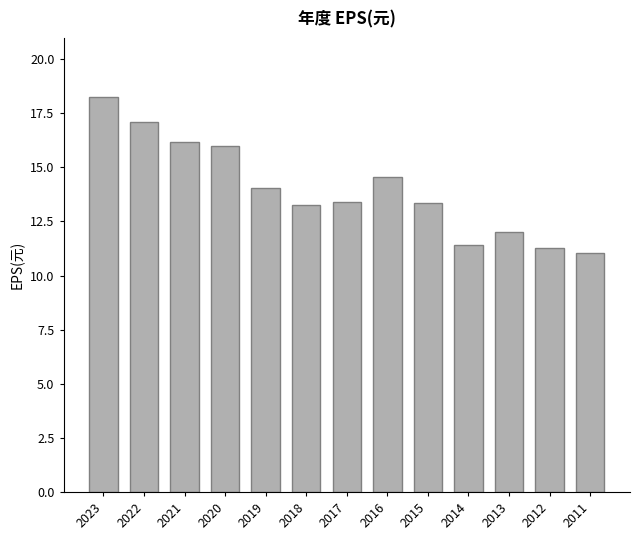

What is the sum of the values at 2013 and 2022?

29.1